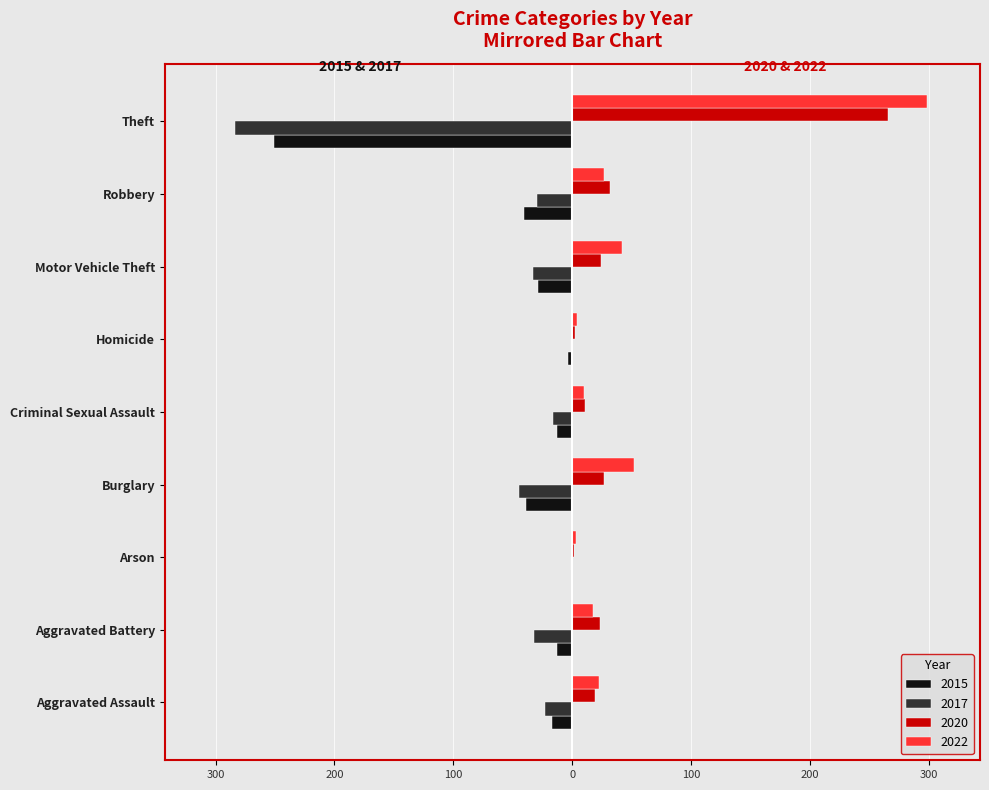

What is the lowest value of the 2015 series?

-251